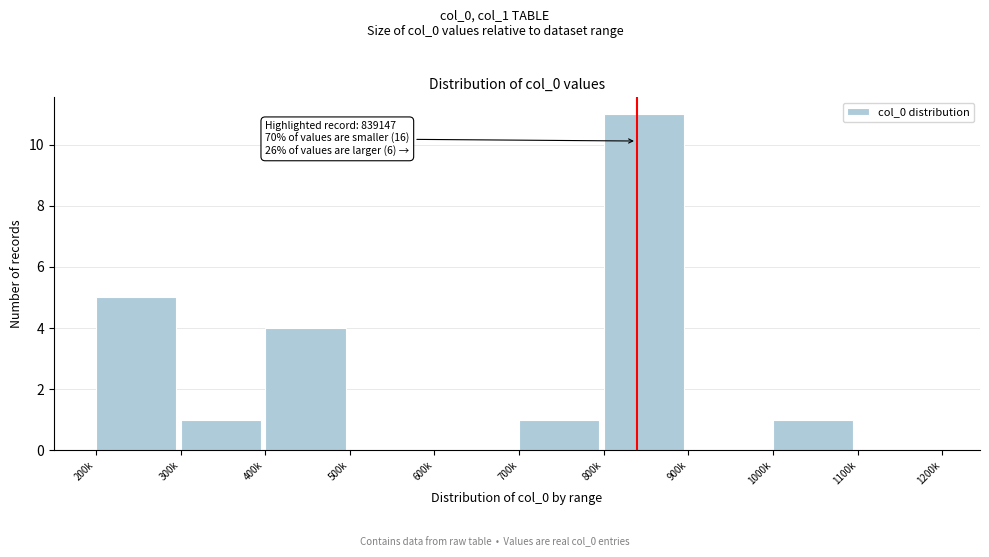

Reading left to right, what are all the values shown in this chart?

200k=5	300k=1	400k=4	500k=0	600k=0	700k=1	800k=11	900k=0	1000k=1	1100k=0